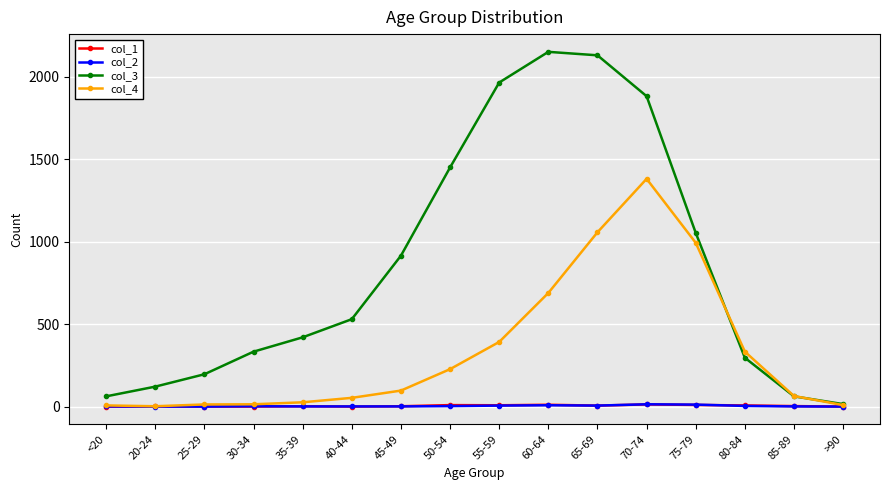

Is it true that col_3 equals 2151 at 60-64?

True